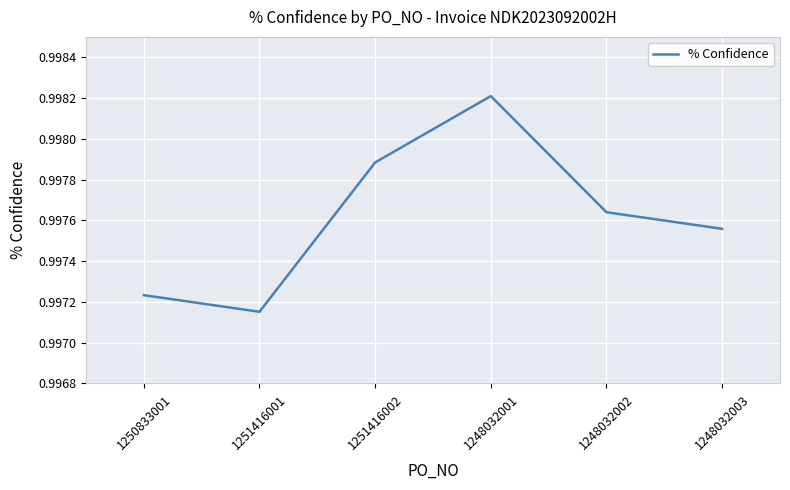

Rank the categories by value from highest to lowest.

1248032001, 1251416002, 1248032002, 1248032003, 1250833001, 1251416001